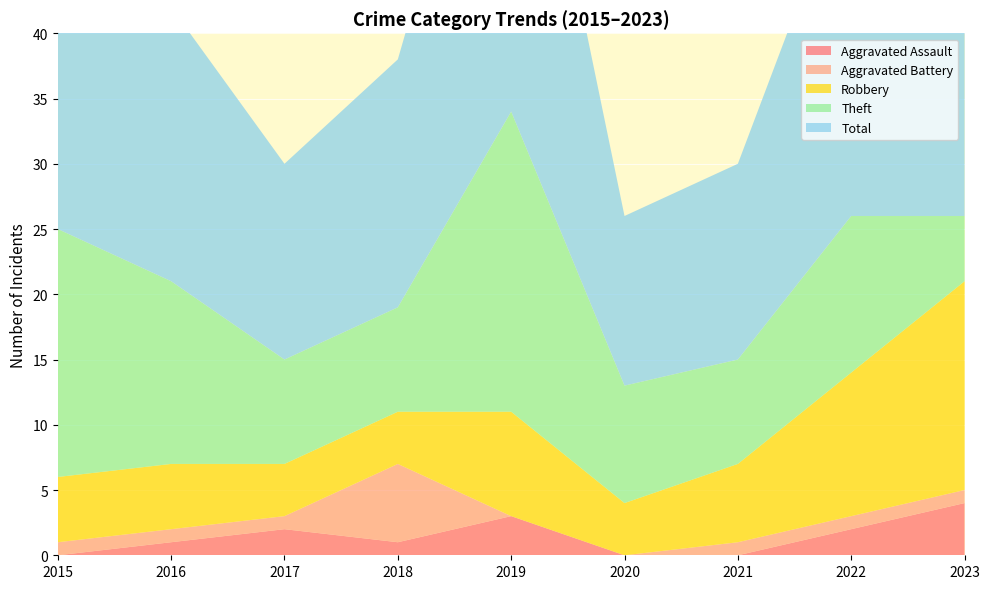

Reading right to left, transcribe all the data shown in this chart.

Aggravated Assault: 2023=4	2022=2	2021=0	2020=0	2019=3	2018=1	2017=2	2016=1	2015=0
Aggravated Battery: 2023=1	2022=1	2021=1	2020=0	2019=0	2018=6	2017=1	2016=1	2015=1
Robbery: 2023=16	2022=11	2021=6	2020=4	2019=8	2018=4	2017=4	2016=5	2015=5
Theft: 2023=5	2022=12	2021=8	2020=9	2019=23	2018=8	2017=8	2016=14	2015=19
Total: 2023=26	2022=27	2021=15	2020=13	2019=34	2018=19	2017=15	2016=21	2015=25